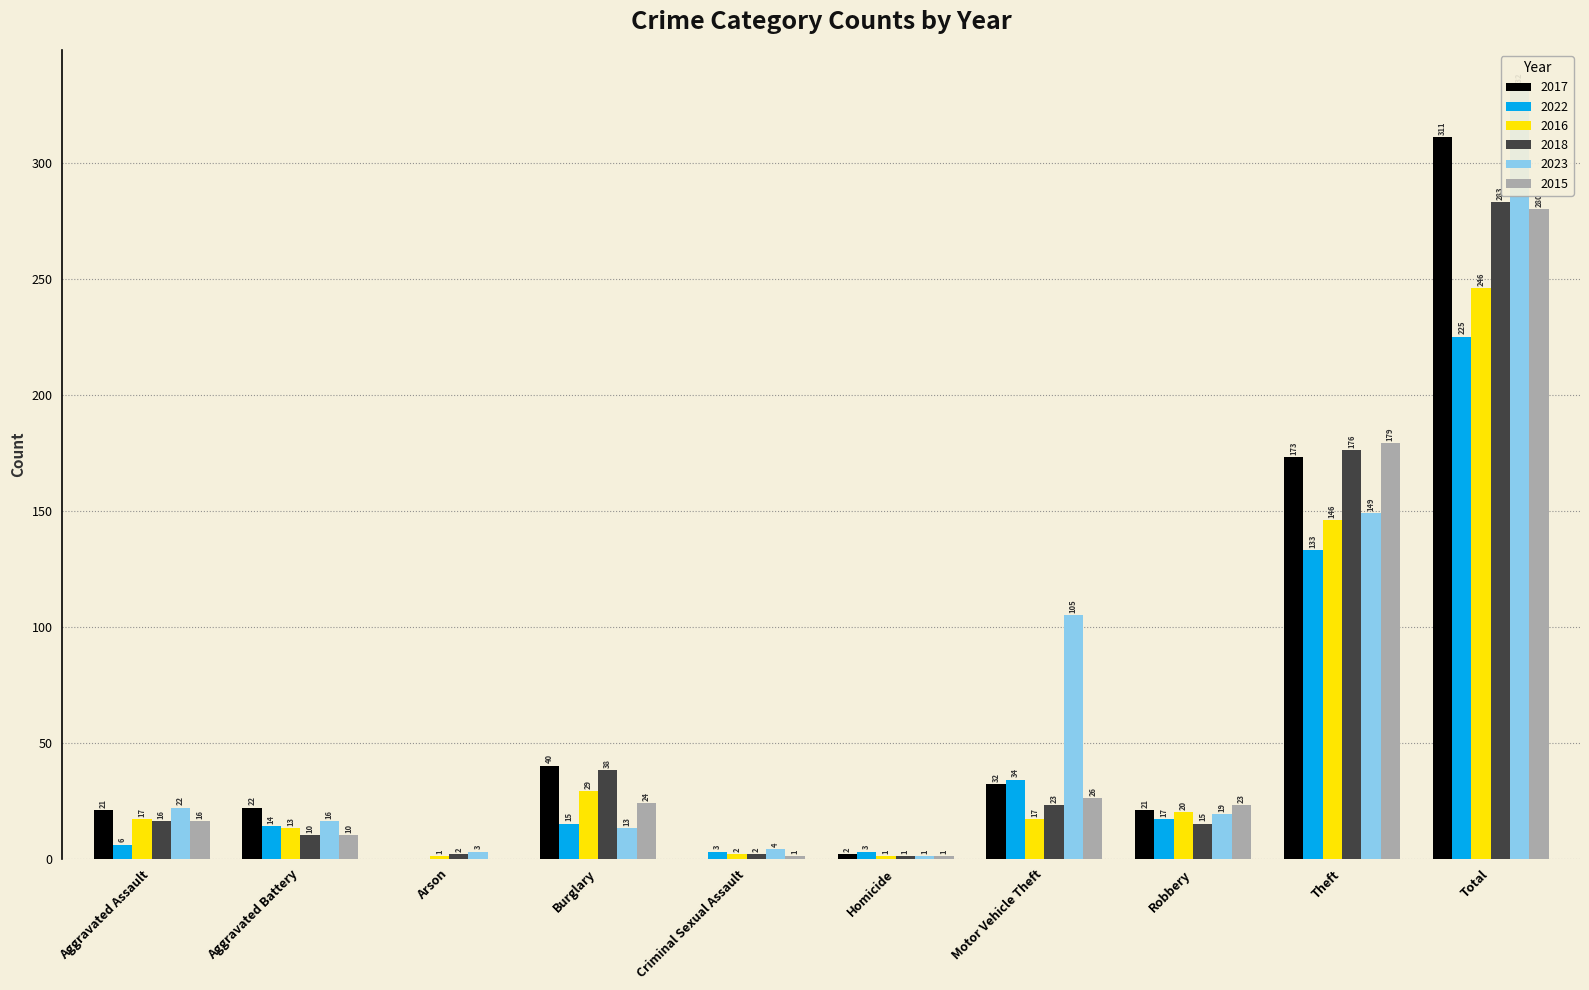

What is the highest value of the 2023 series?

332